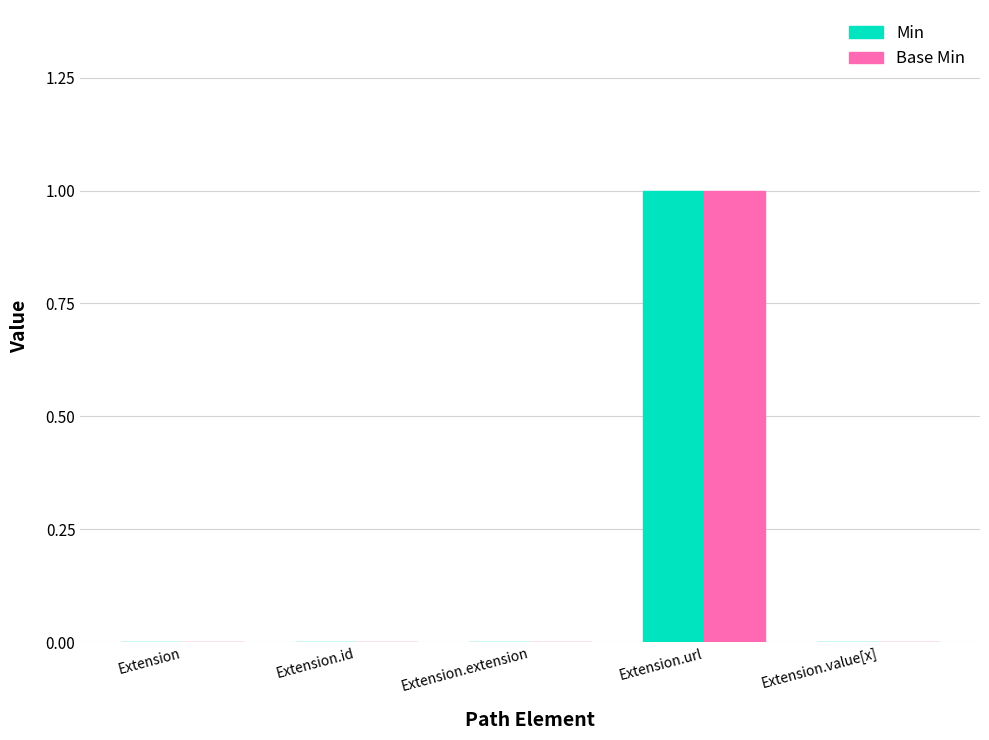

Is it true that Base Min equals 1 at Extension.url?

True